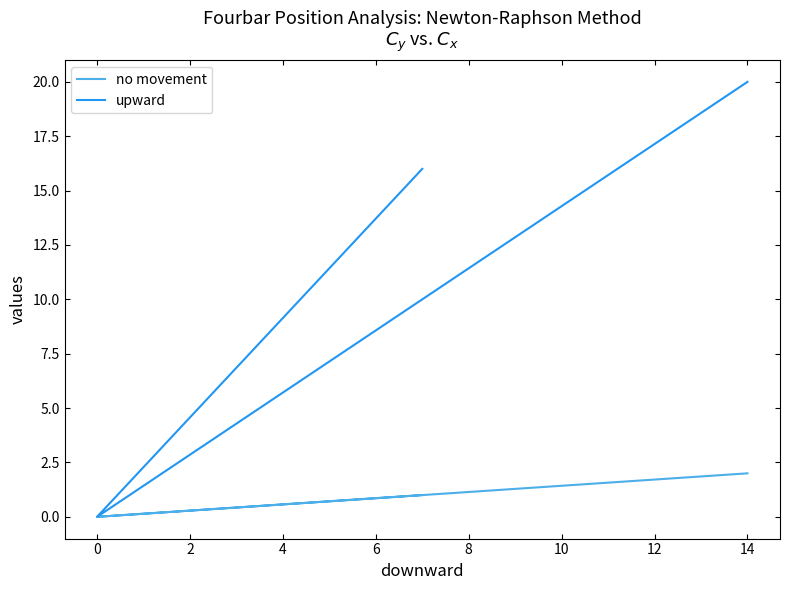

What is the highest value of the no movement series?

2